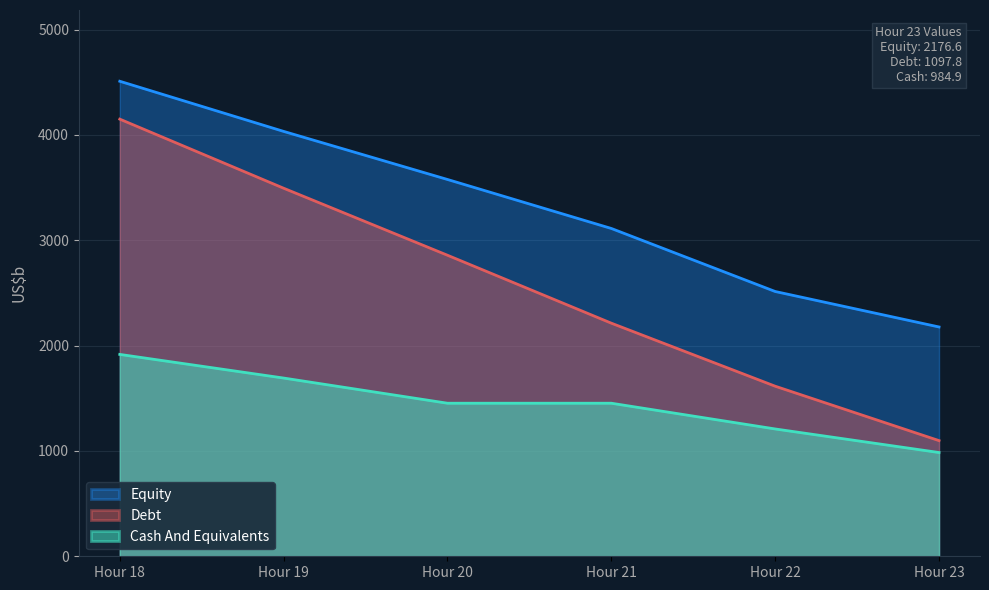

What is the difference between the maximum and minimum values in the Cash And Equivalents series?

931.3